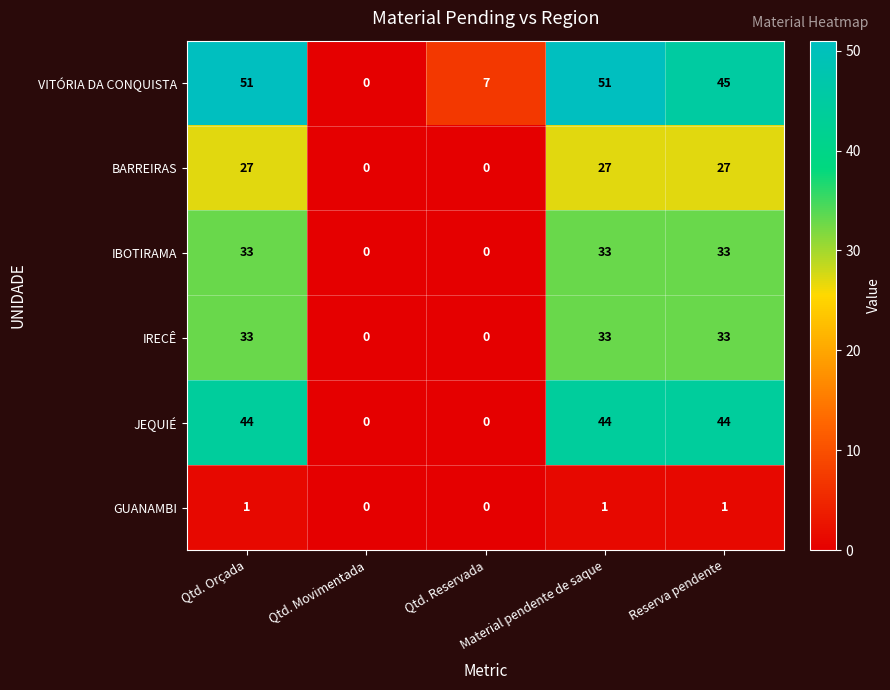

What is the difference between the maximum and second lowest values in the JEQUIÉ series?

44